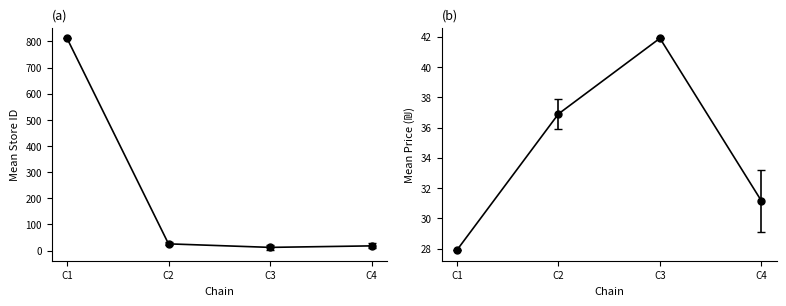

List the series in order of their peak value, highest first.

store_id, price